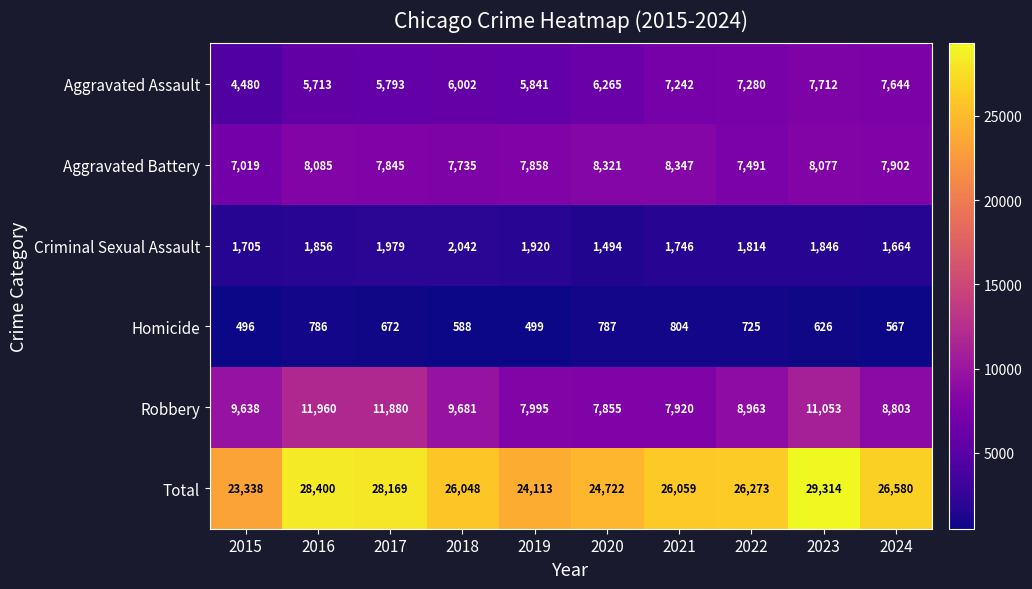

The Robbery series shows 11880 at 2017. True or false?

True